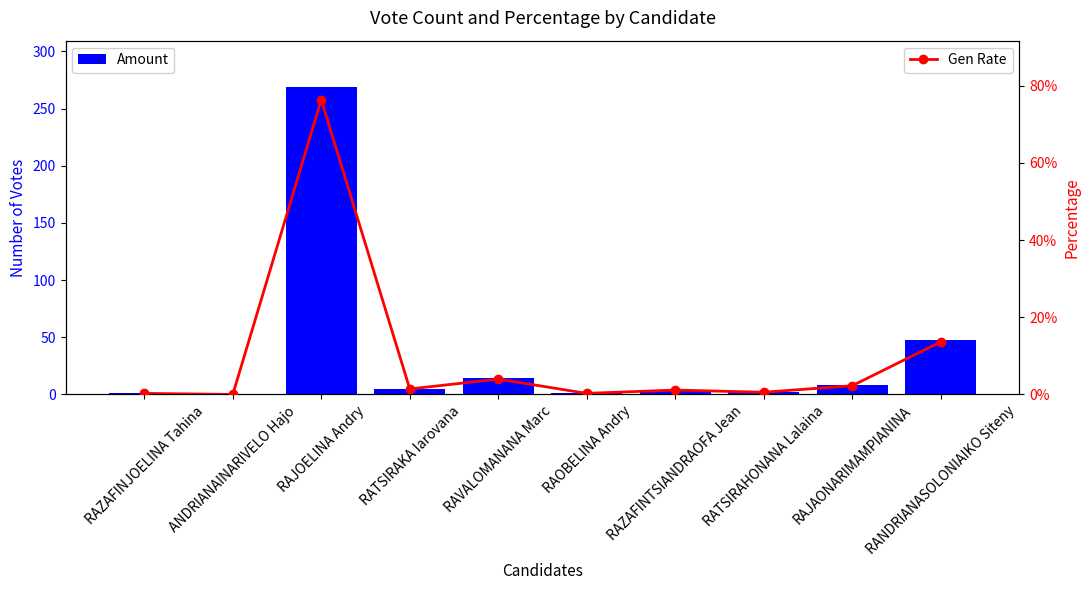

Reading left to right, list all the values displayed in this chart.

Amount: 1.0	0.0	269.0	5.0	14.0	1.0	4.0	2.0	8.0	48.0
Gen Rate: 0.0	0.0	0.8	0.0	0.0	0.0	0.0	0.0	0.0	0.1